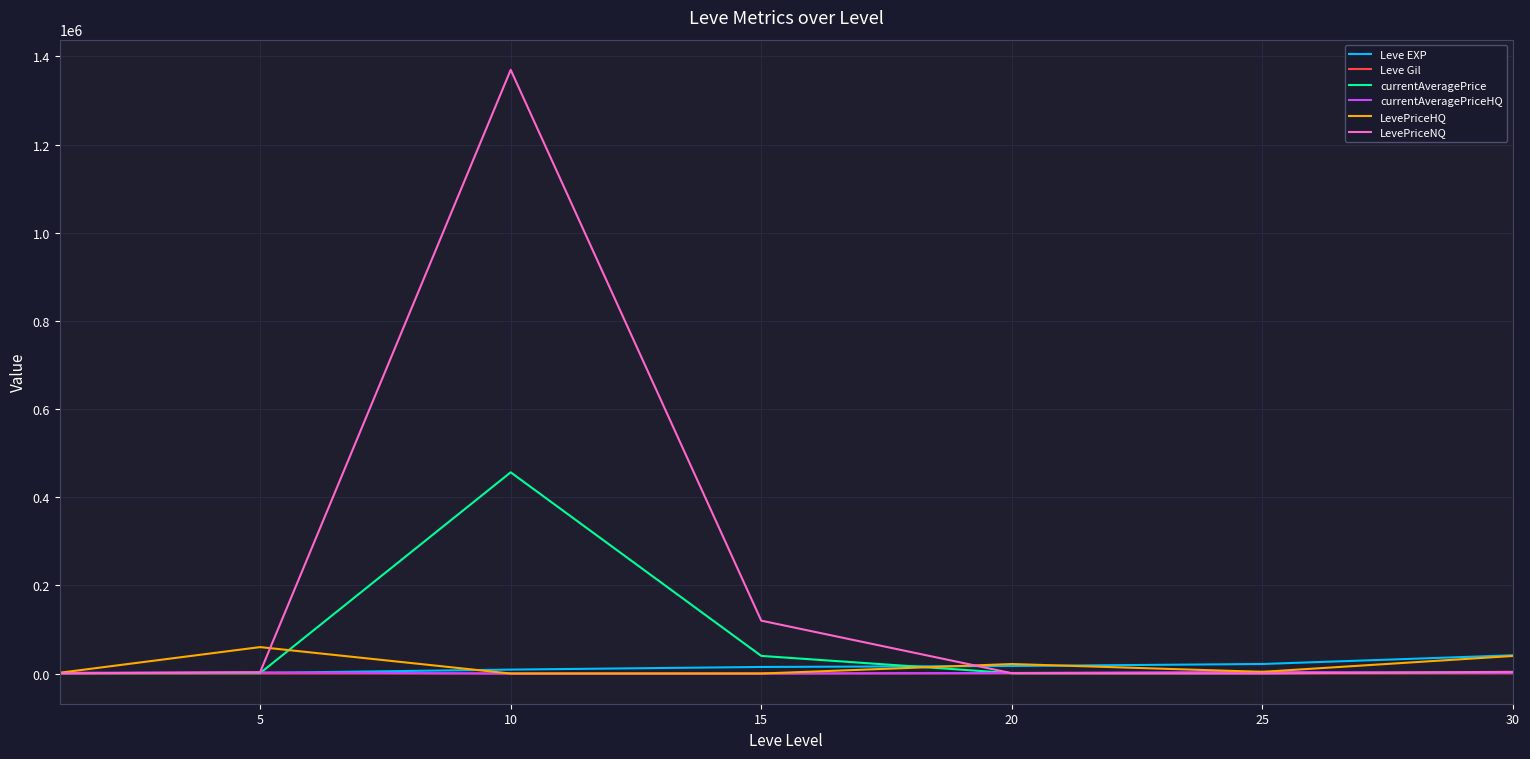

After their last crossing, which series has the higher values: Leve EXP or currentAveragePrice?

Leve EXP